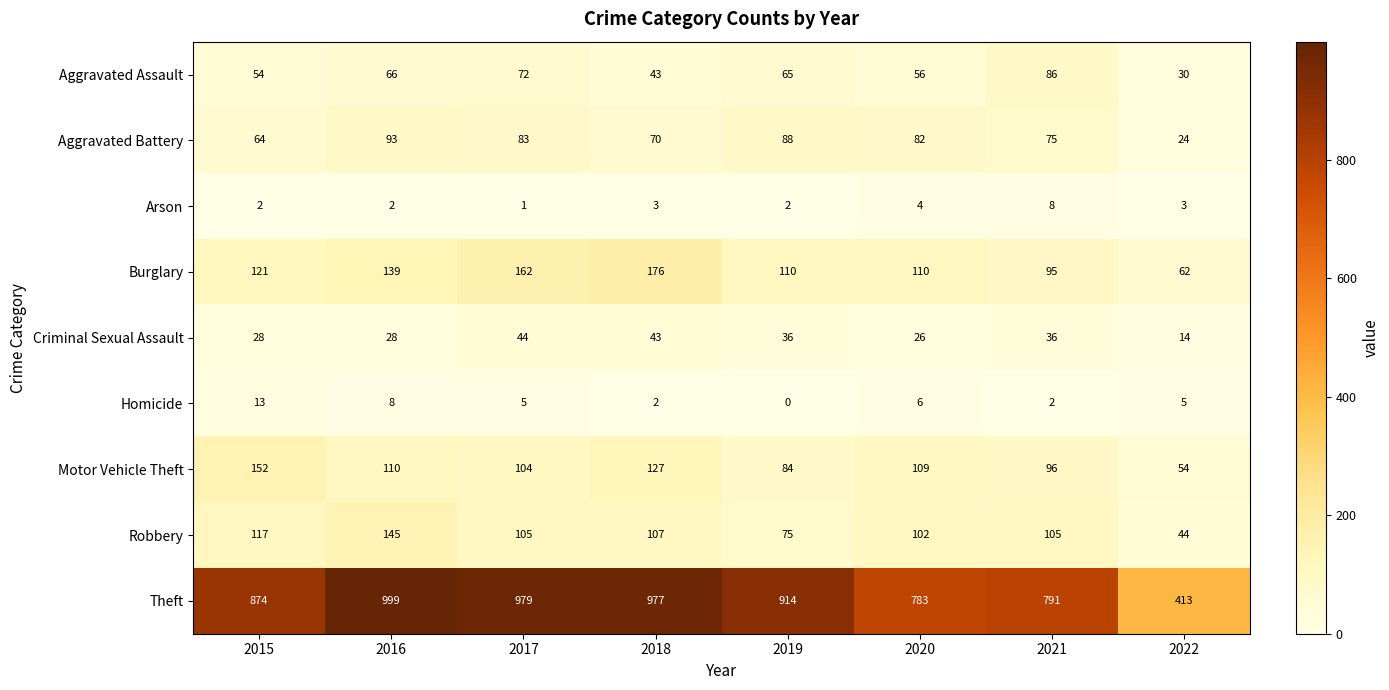

What is the spread (max minus min) of values at 2022?

410